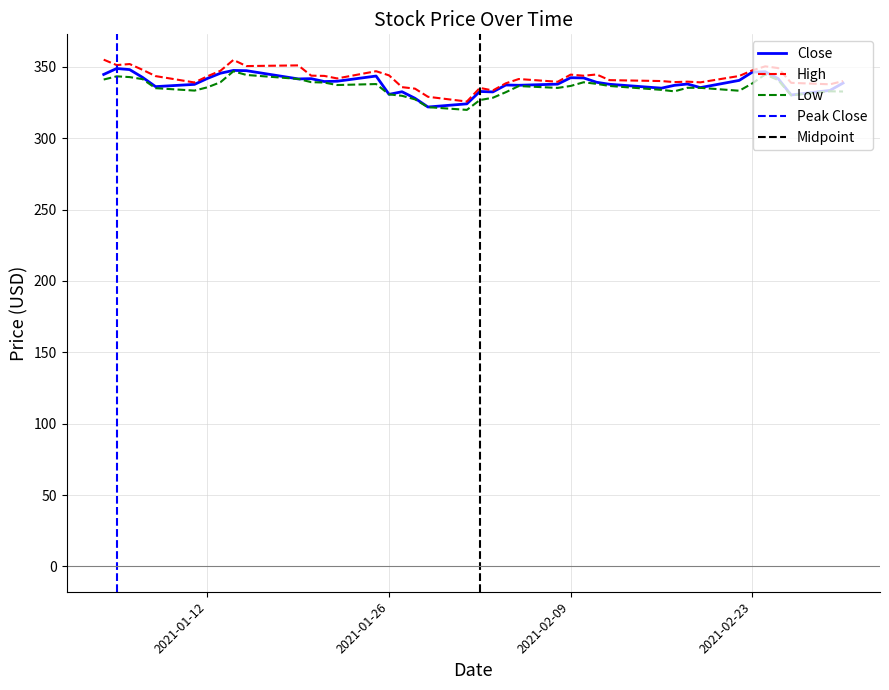

Count the number of categories in the chart.

40